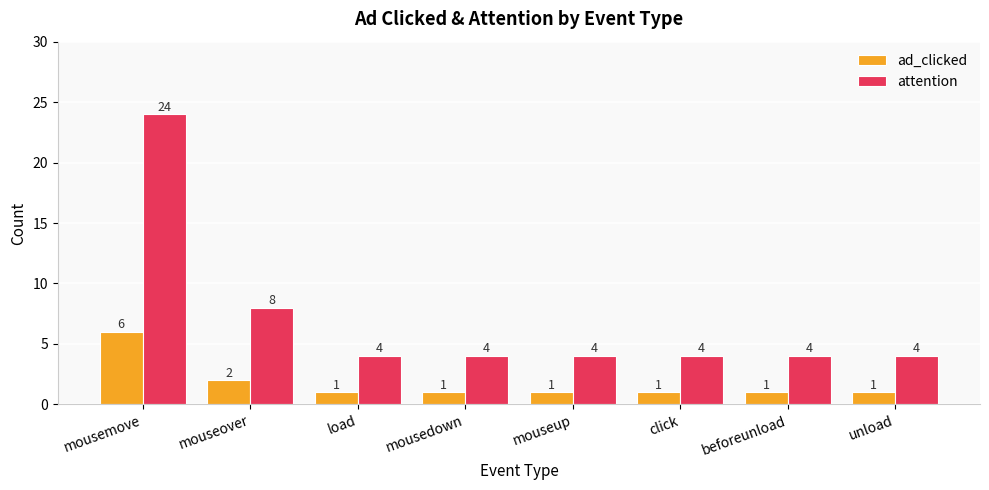

How many series are shown in this chart?

2